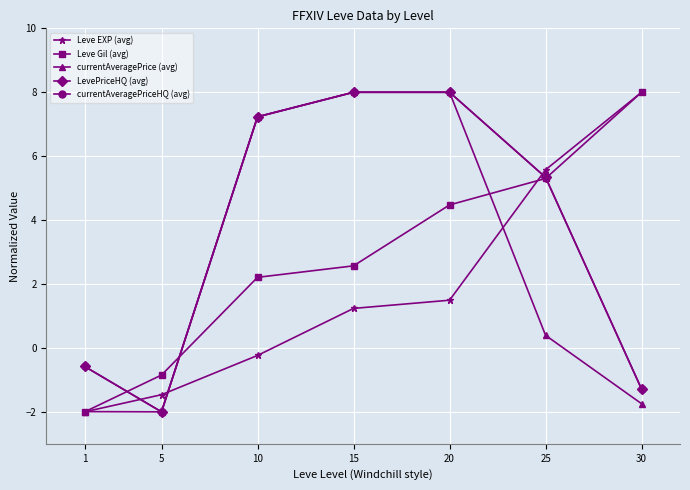

Rank the series by their maximum value, from highest to lowest.

Leve EXP (avg), Leve Gil (avg), currentAveragePrice (avg), LevePriceHQ (avg), currentAveragePriceHQ (avg)